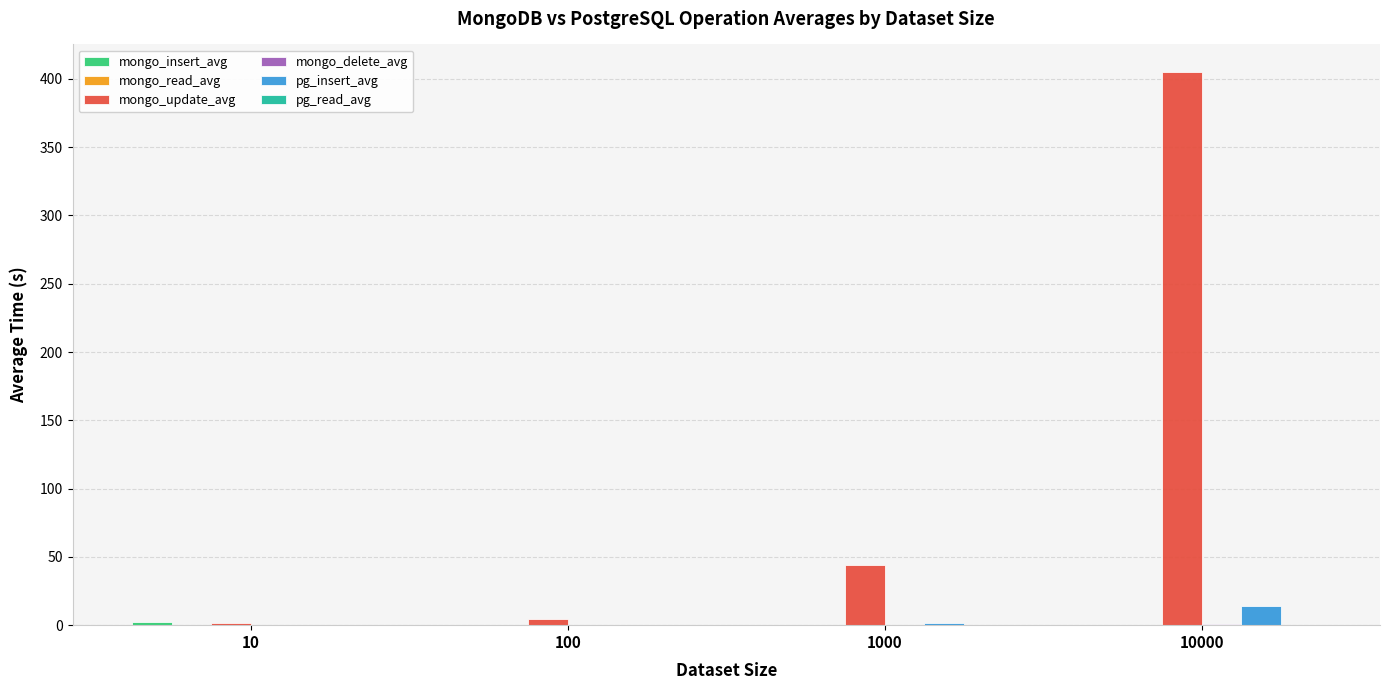

At which category is the sum across all series the highest?

10000